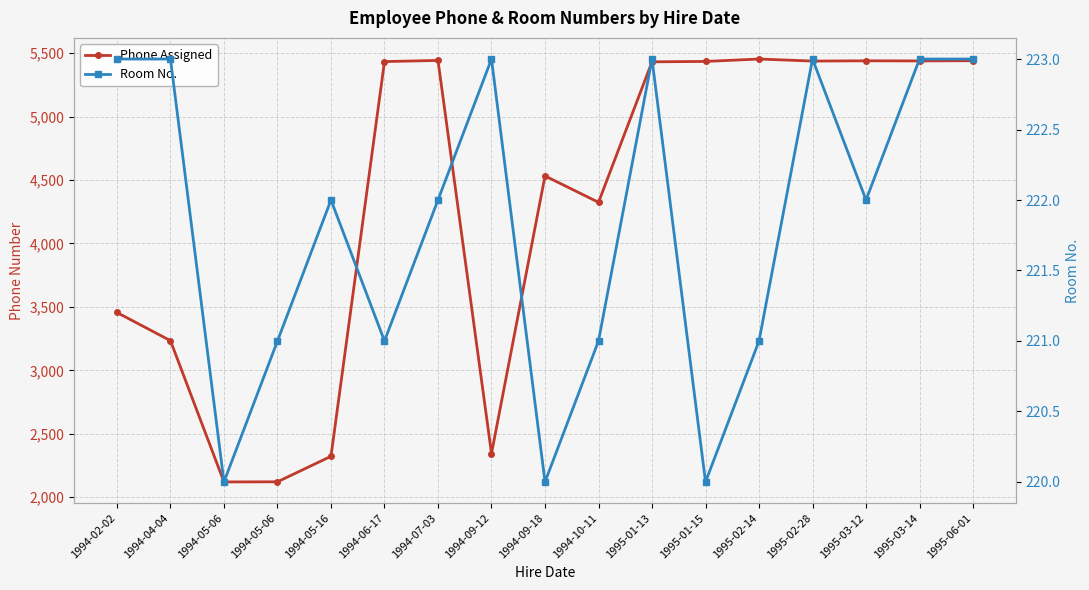

What is the difference between the highest and lowest values at 1994-02-02?

3233